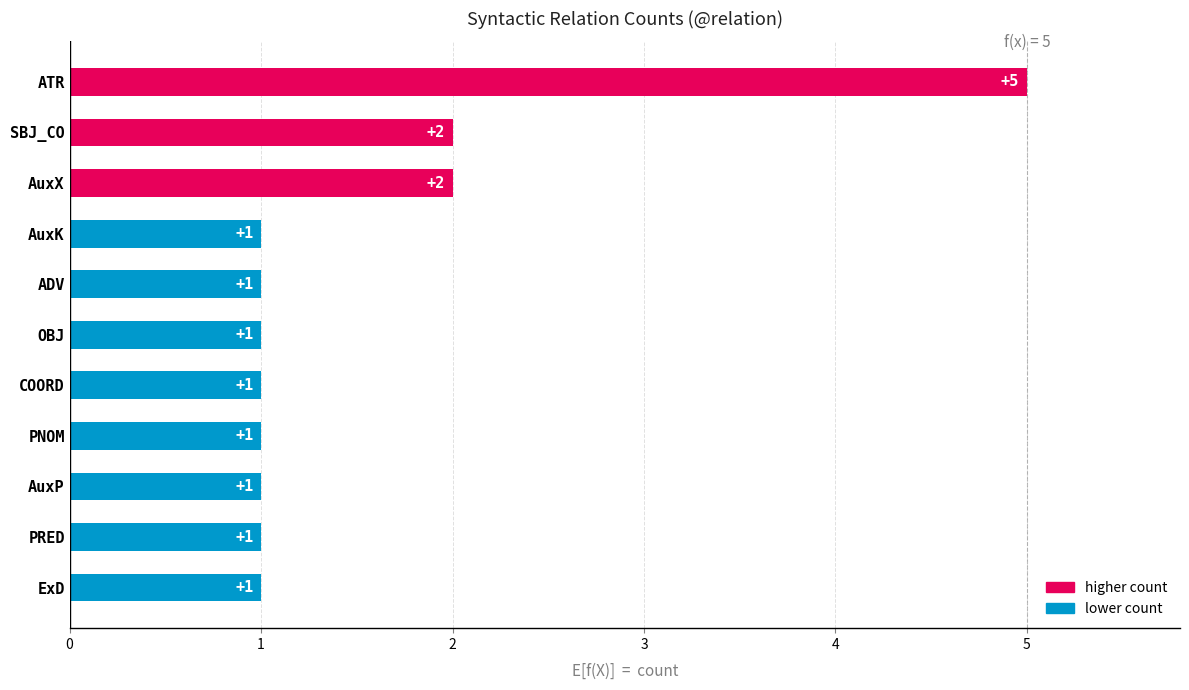

Approximately how many times larger is the value at OBJ compared to AuxK?

1.0